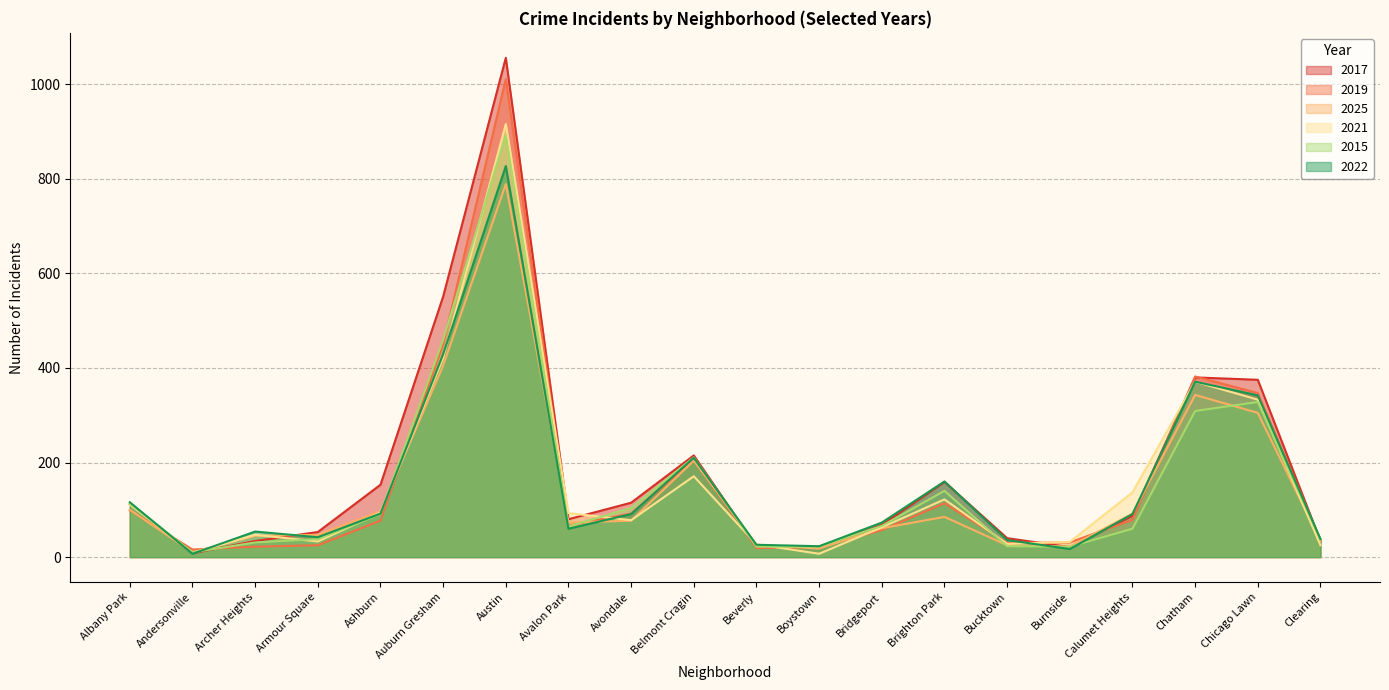

In 2019, how many points are lower than both neighbors (excluding endpoints)?

4